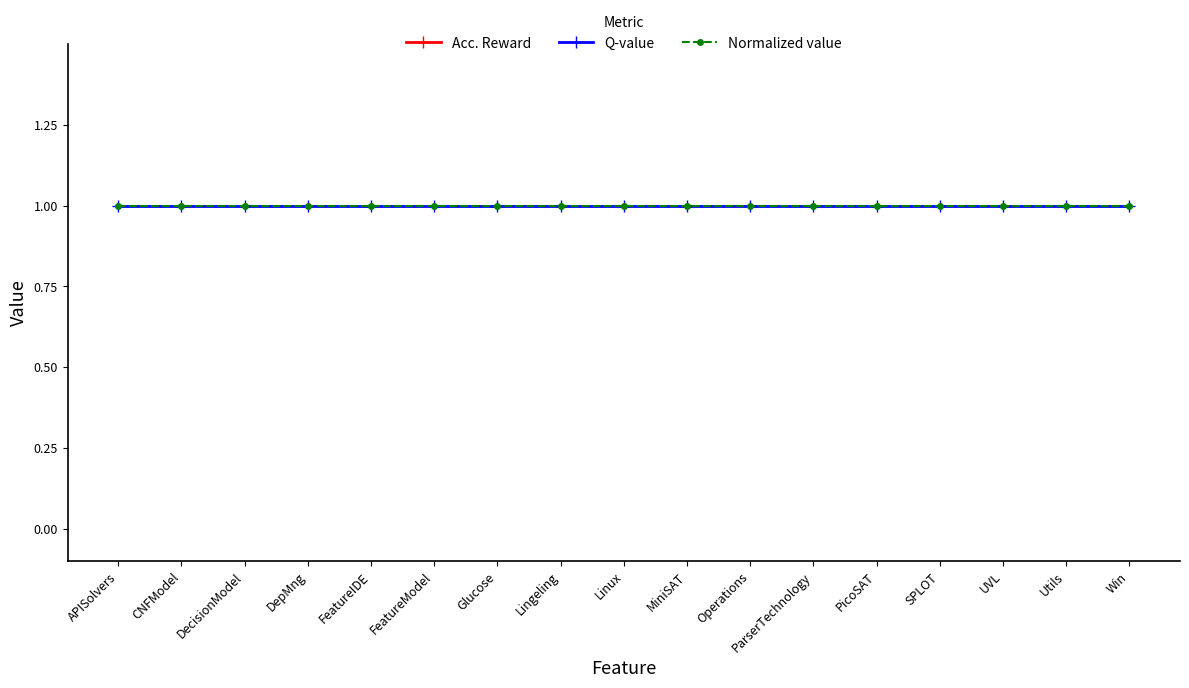

Is the value of Normalized value at Linux greater than the value of Acc. Reward at PicoSAT?

No